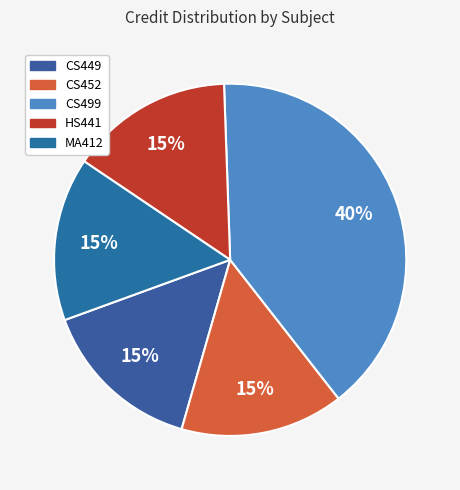

To the nearest percent, what is the combined percentage of MA412 and CS499?

55%